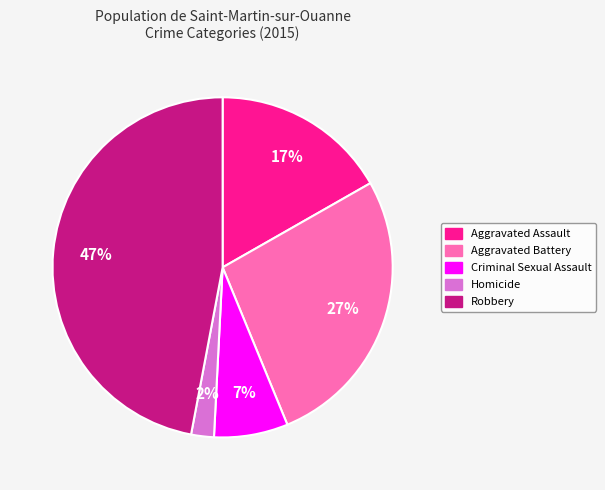

Is it true that Aggravated Assault is 17% of the pie?

True